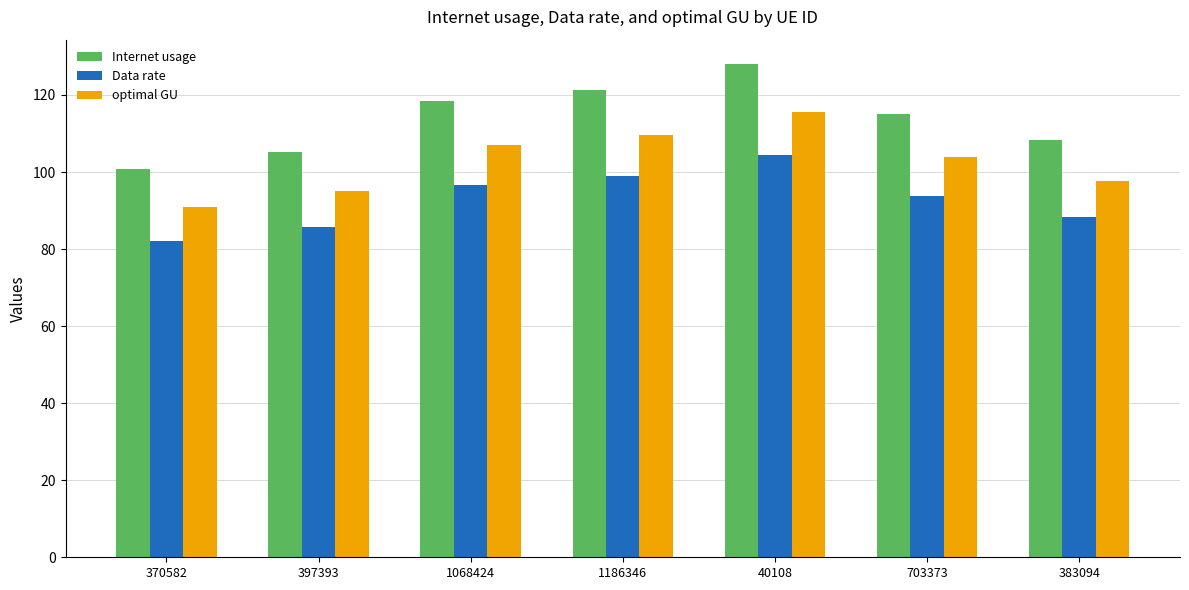

Rank the series by their maximum value, from lowest to highest.

Data rate, optimal GU, Internet usage